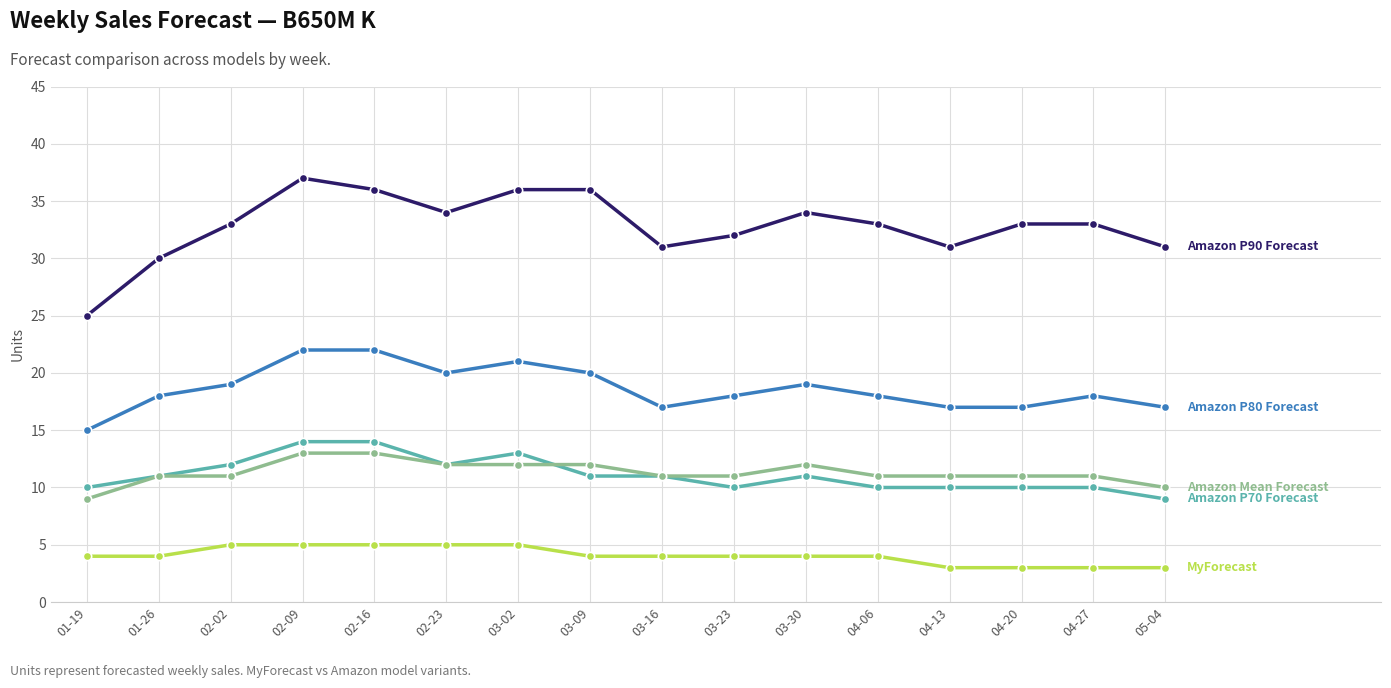

Which label corresponds to the largest value in the chart?

02-09